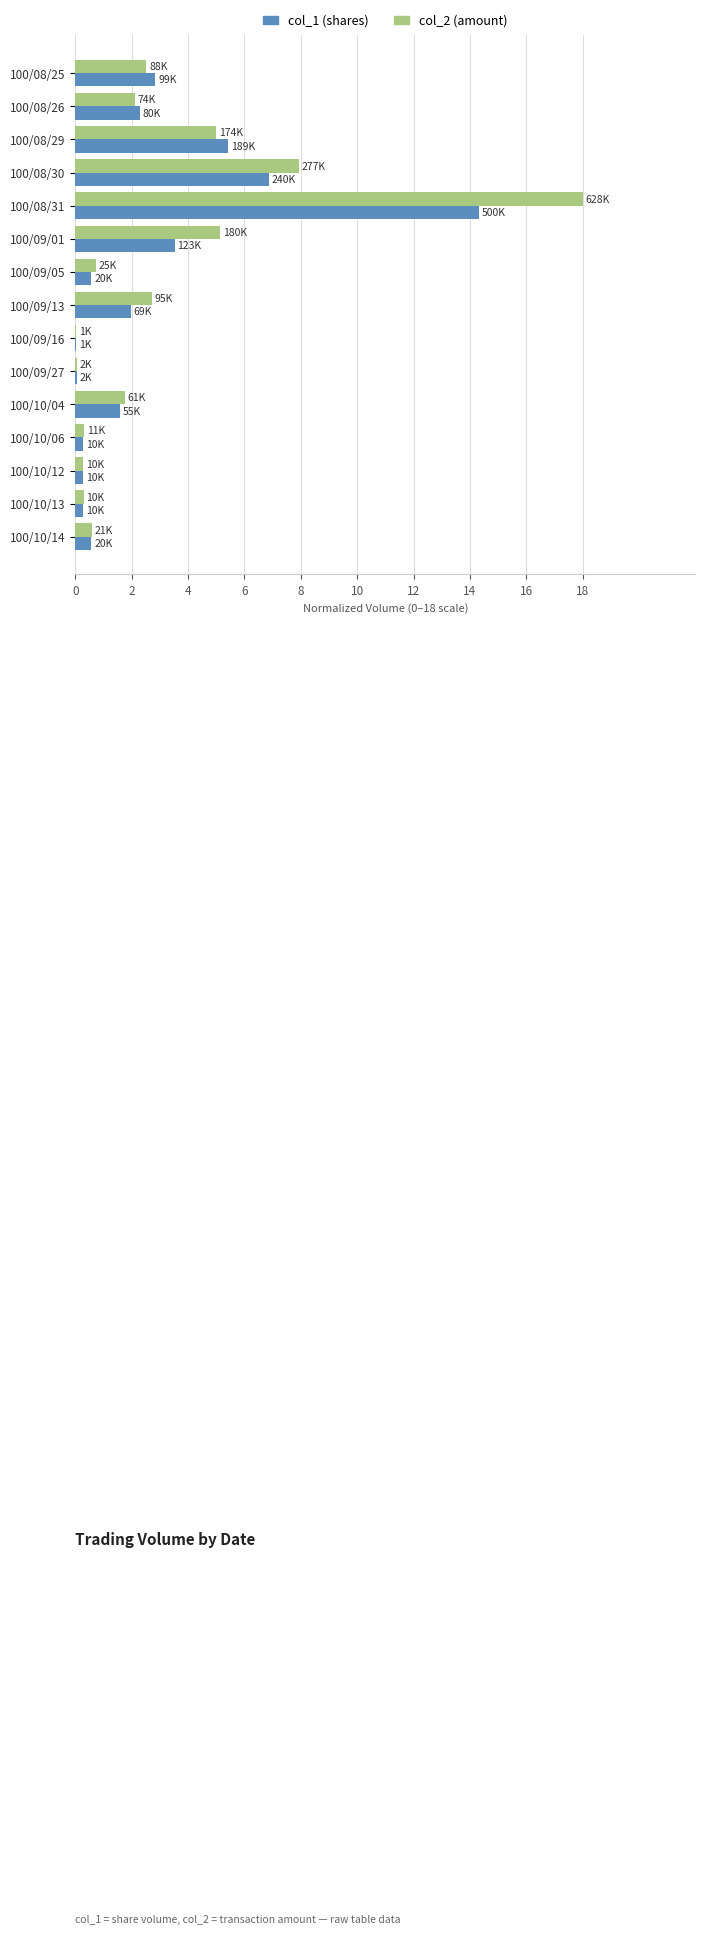

Count the number of data series in this chart.

2